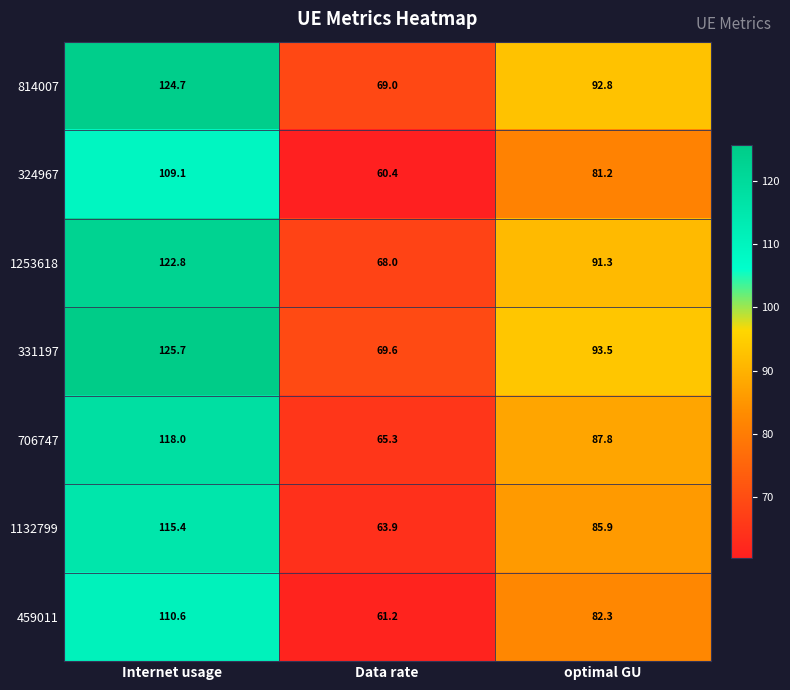

Which series has the largest total across all categories?

331197